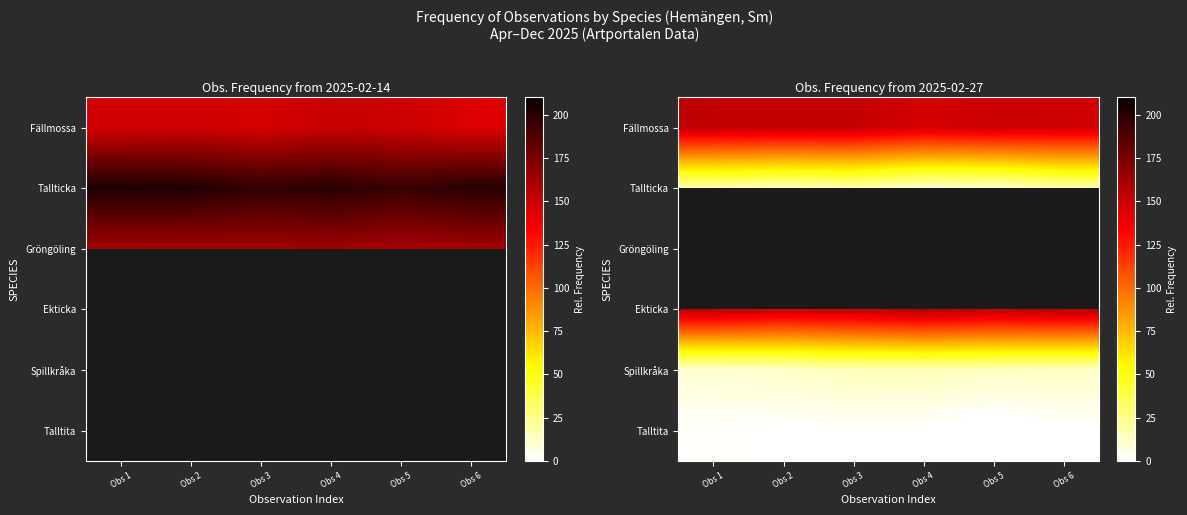

Which label corresponds to the largest value in the chart?

Obs 4